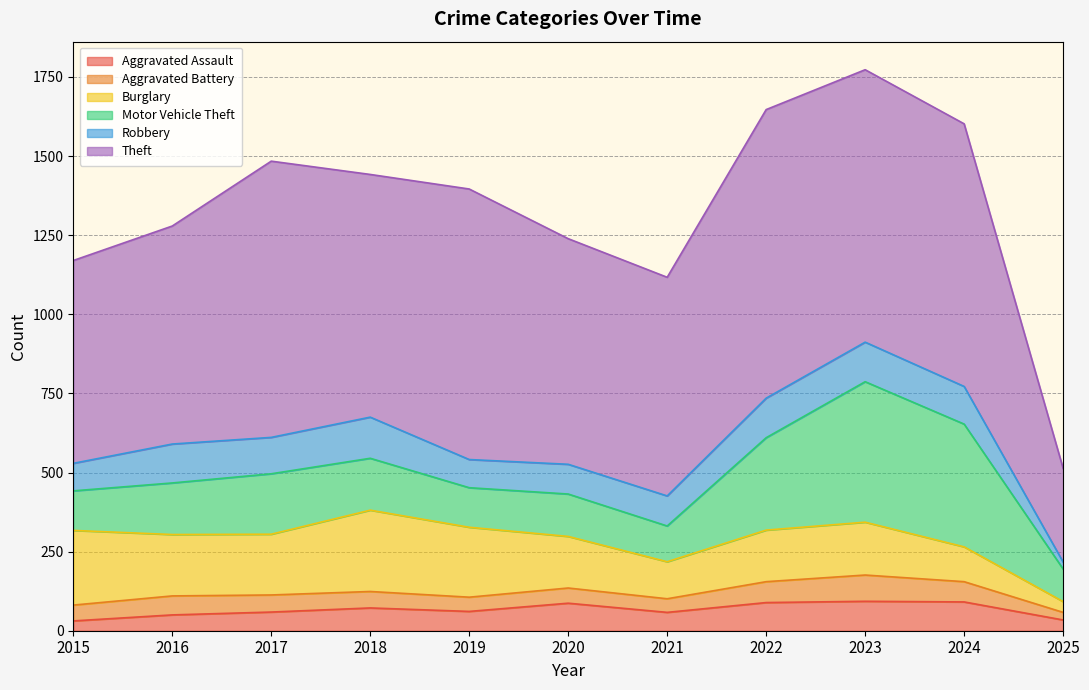

Reading left to right, transcribe all the data shown in this chart.

Aggravated Assault: 31	50	59	72	61	87	58	89	93	91	34
Aggravated Battery: 50	60	54	52	45	48	43	66	83	64	24
Burglary: 236	194	192	257	221	163	117	163	167	110	34
Motor Vehicle Theft: 125	163	191	164	125	134	113	292	444	388	103
Robbery: 87	123	115	130	89	94	95	125	125	119	22
Theft: 641	689	873	767	855	713	691	912	861	830	296